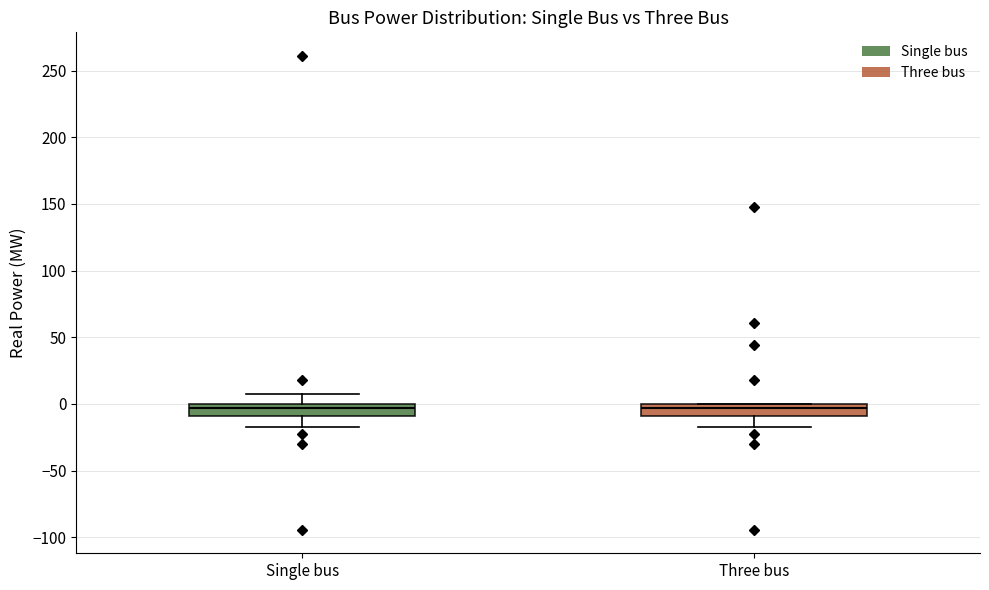

Reading left to right, transcribe this box plot: for each box, give where its median line is, the range the box spans, and where its two whiskers end, as read against the y-axis. The values are not printed on the chart, so give them approximately, as read against the axis.

Single bus: median -5, box -10 to 0, whiskers -15 to 10
Three bus: median -5, box -10 to 0, whiskers -15 to 0